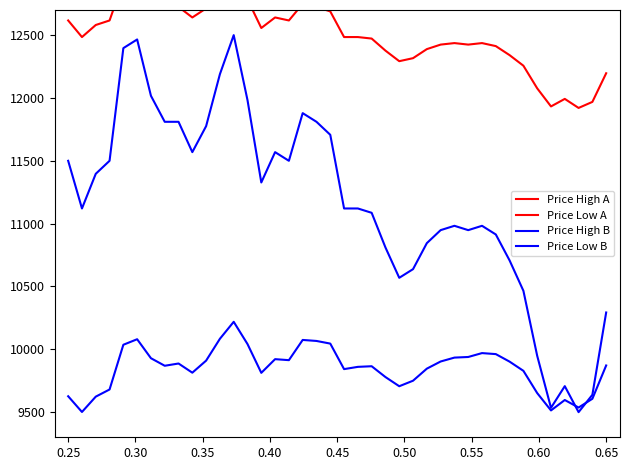

Reading left to right, what are all the values shown in this chart?

Price High A: 4145.9	3993.7	4126.5	4184.3	4587.2	4630.0	4447.8	4370.6	4383.4	4291.3	4394.1	4586.9	4734.7	4522.5	4250.4	4368.2	4351.0	4528.8	4511.6	4479.5	4237.3	4250.1	4247.9	4140.7	4048.6	4091.4	4194.2	4252.0	4279.8	4277.7	4305.5	4288.3	4211.1	4119.0	3906.8	3739.6	3827.4	3750.2	3823.1	4120.9
Price Low A: 12616.7	12484.7	12580.7	12616.7	12928.7	12952.7	12796.7	12724.7	12724.7	12640.7	12712.7	12856.7	12964.7	12784.7	12556.7	12640.7	12616.7	12748.7	12724.7	12688.7	12484.7	12484.7	12472.7	12376.7	12292.7	12316.7	12388.7	12424.7	12436.7	12424.7	12436.7	12412.7	12340.7	12256.7	12076.7	11932.7	11992.7	11920.7	11968.7	12196.7
Price High B: 11500.0	11120.7	11396.6	11500.0	12396.6	12465.5	12017.2	11810.3	11810.3	11569.0	11775.9	12189.7	12500.0	11982.8	11327.6	11569.0	11500.0	11879.3	11810.3	11706.9	11120.7	11120.7	11086.2	10810.3	10569.0	10637.9	10844.8	10948.3	10982.8	10948.3	10982.8	10913.8	10706.9	10465.5	9948.3	9534.5	9706.9	9500.0	9637.9	10293.1
Price Low B: 9626.4	9501.4	9623.3	9680.3	10036.2	10080.2	9929.1	9869.1	9887.0	9814.0	9909.9	10083.9	10218.8	10041.8	9812.7	9921.7	9913.6	10074.6	10066.5	10045.5	9842.4	9860.3	9865.3	9779.2	9706.2	9750.1	9846.1	9903.0	9934.0	9938.9	9969.9	9961.8	9901.8	9828.7	9651.7	9513.6	9596.6	9536.5	9606.5	9871.4